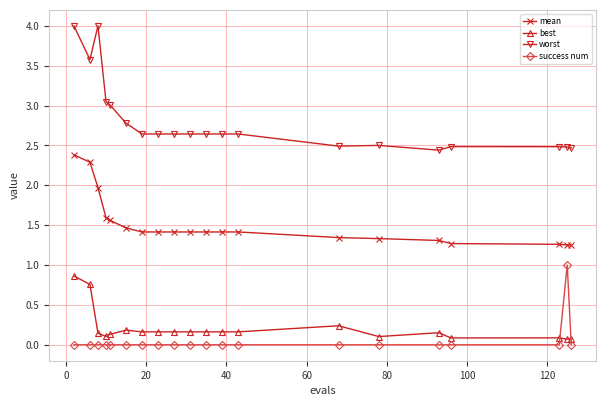

What is the sum of all worst values?

56.3